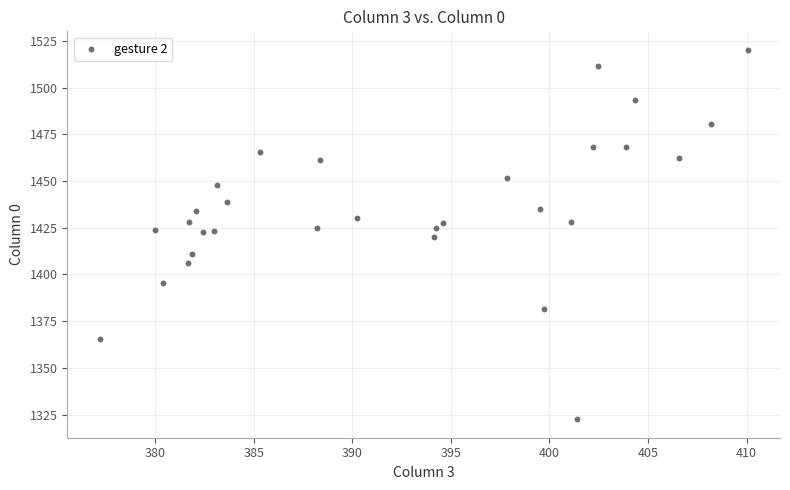

What is the range of X values (max minus min)?

32.9